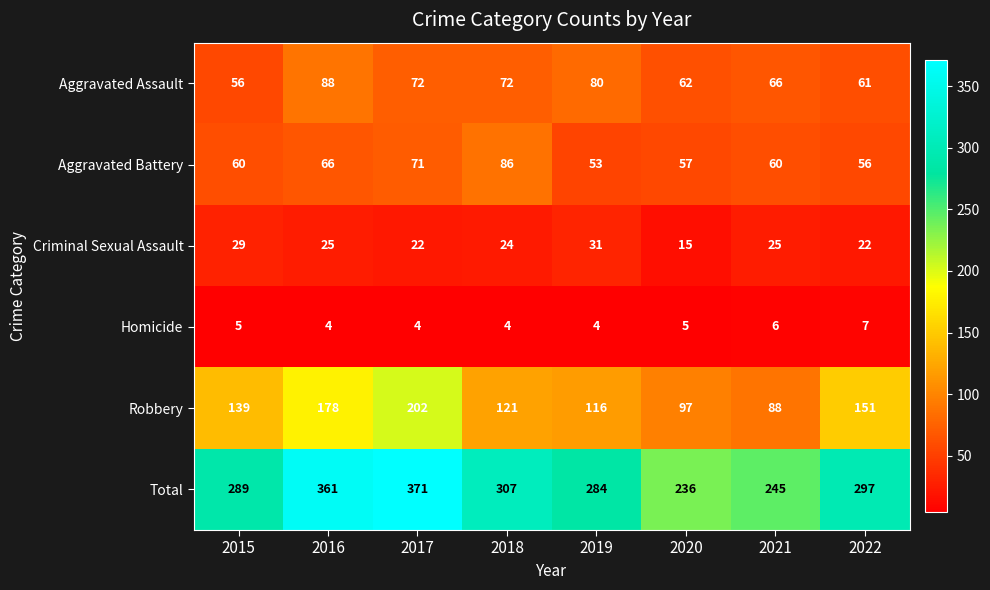

The value of Homicide at 2018 is 3. True or false?

False